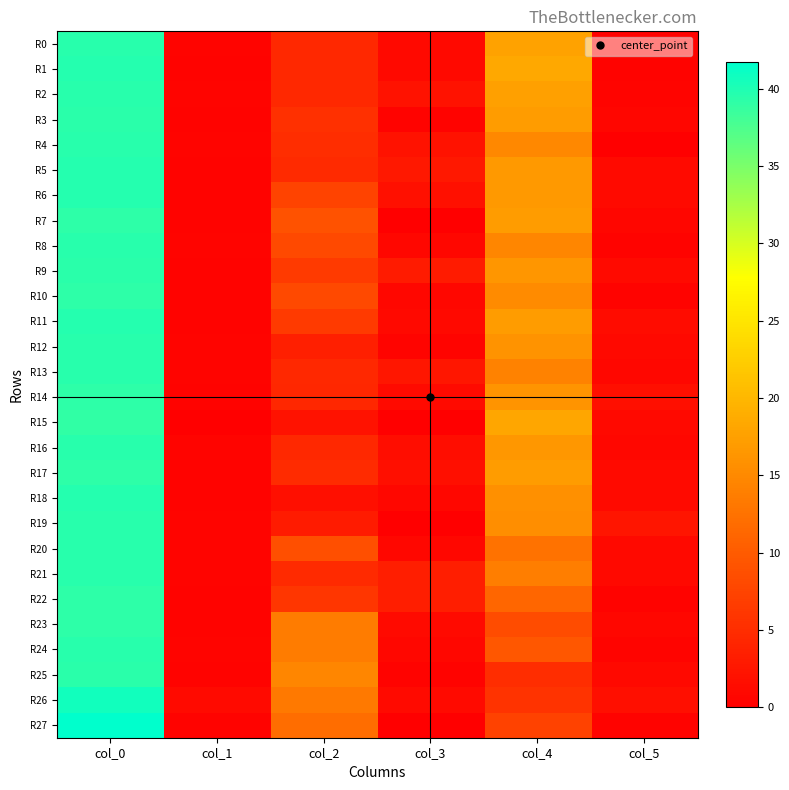

What is the greatest value displayed?

41.8